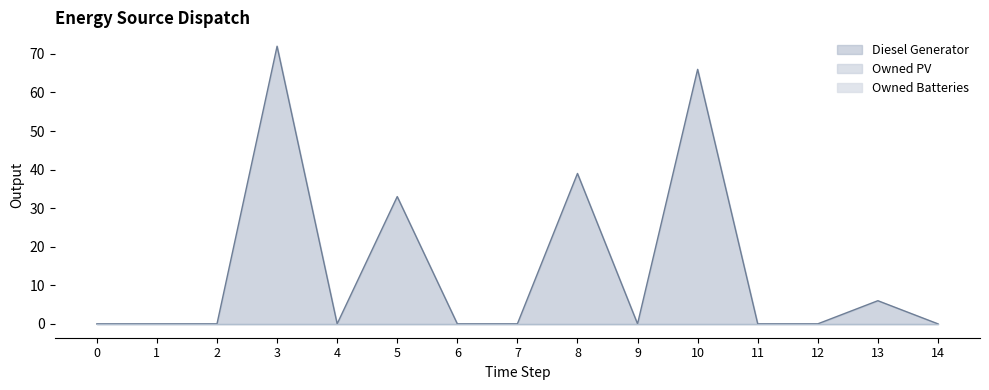

Rank the categories by Owned PV value from highest to lowest.

0, 1, 2, 3, 4, 5, 6, 7, 8, 9, 10, 11, 12, 13, 14